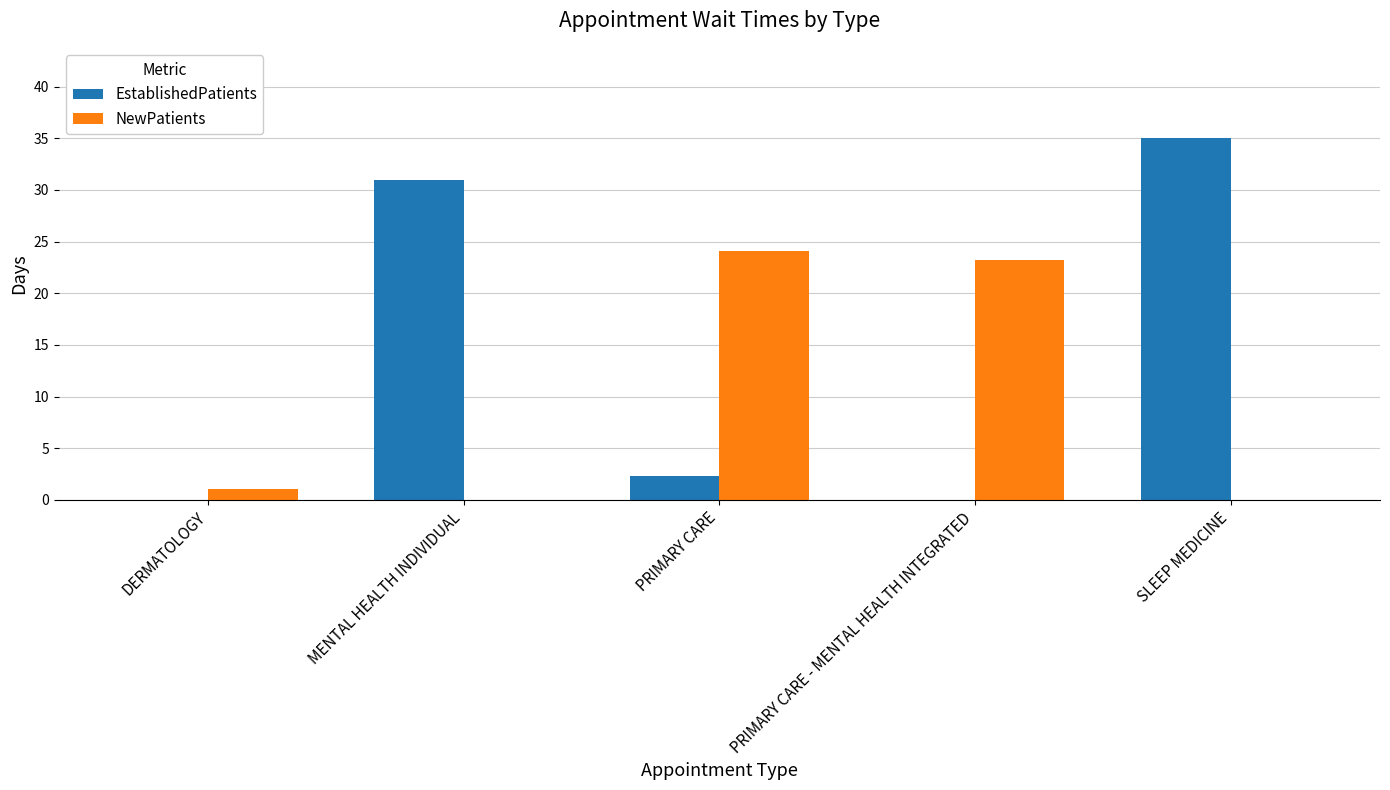

Reading left to right, list all the values displayed in this chart.

EstablishedPatients: 0.0	31.0	2.3	0.0	35.0
NewPatients: 1.1	0.0	24.1	23.2	0.0